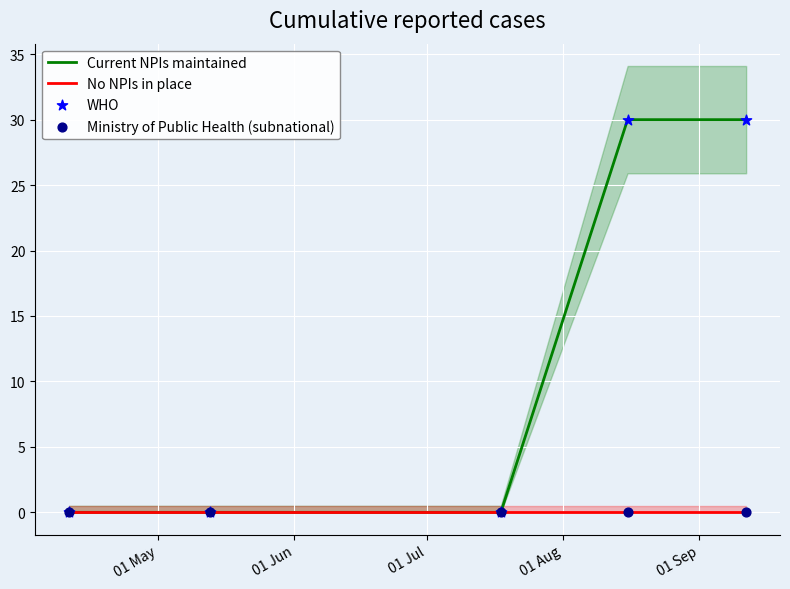

What is the maximum value for Current NPIs maintained?

30